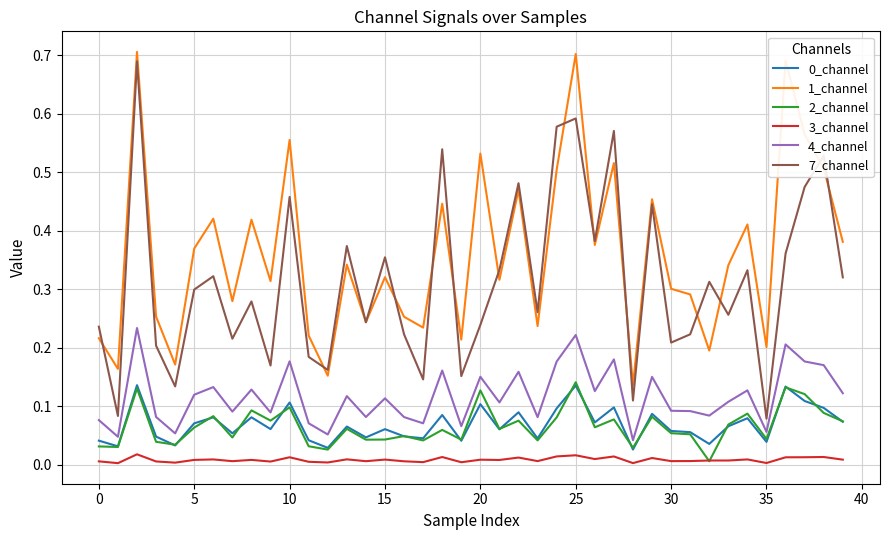

True or false: 4_channel and 1_channel intersect in this chart.

False